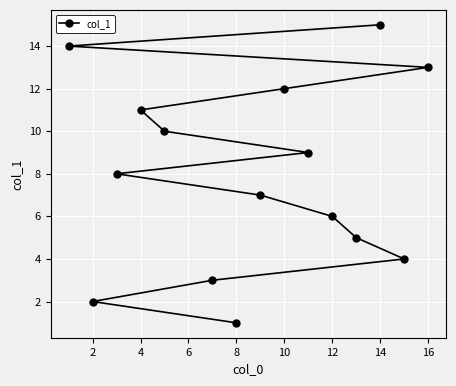

How many values are below 8?

7